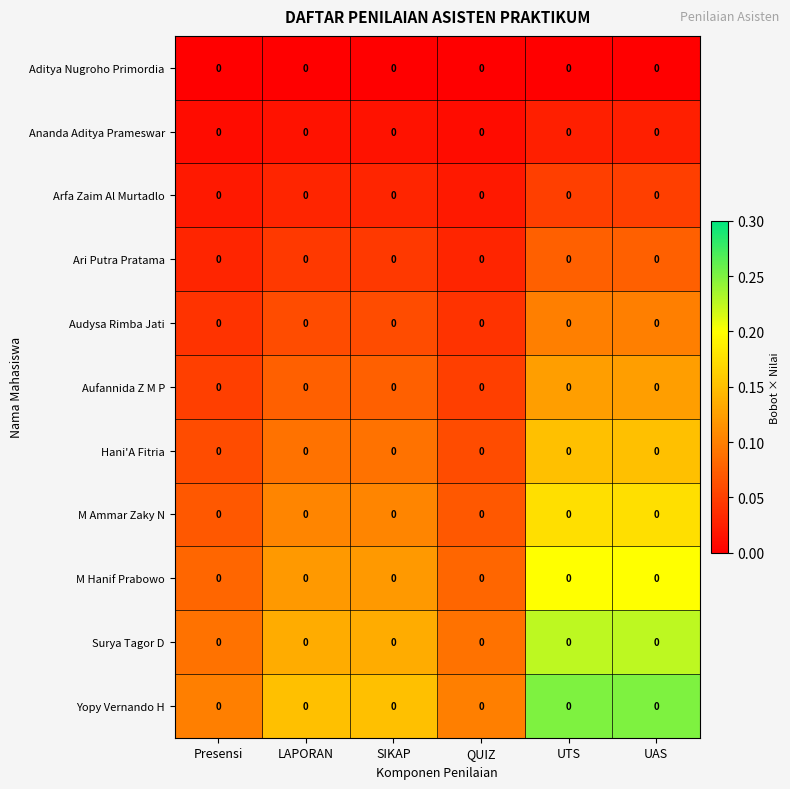

Count the number of categories in the chart.

6